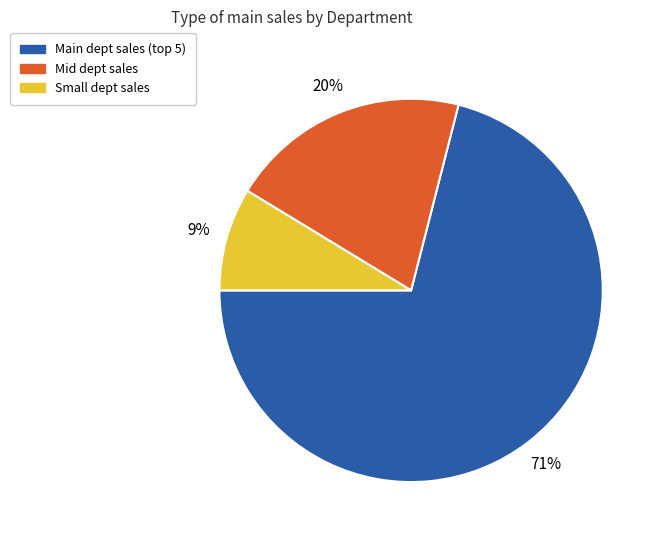

To the nearest percent, what is the difference between the largest and smallest slice percentages?

62%